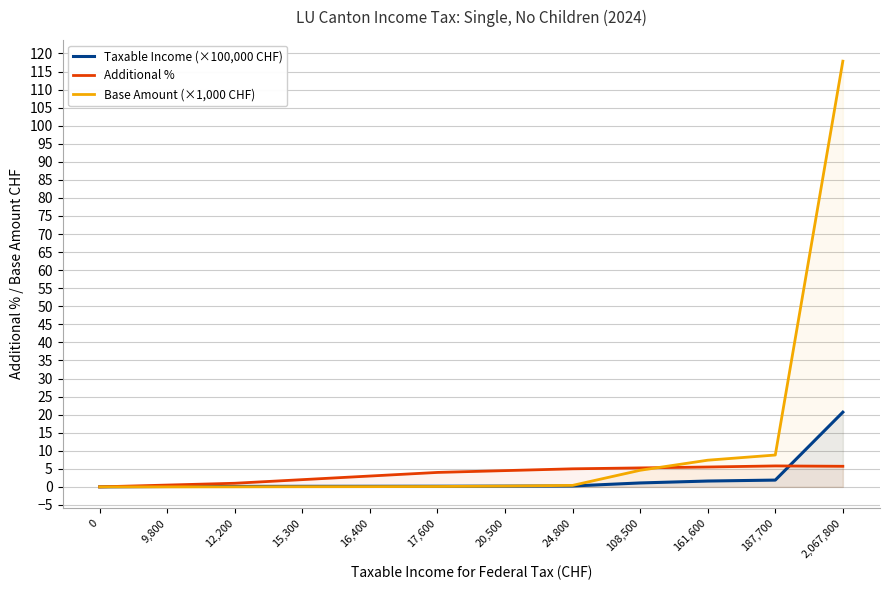

At which category is the sum across all series the highest?

2,067,800